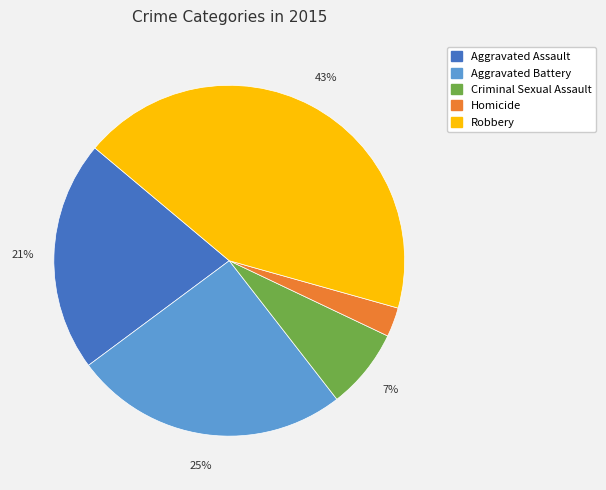

How many segments does this pie chart have?

5